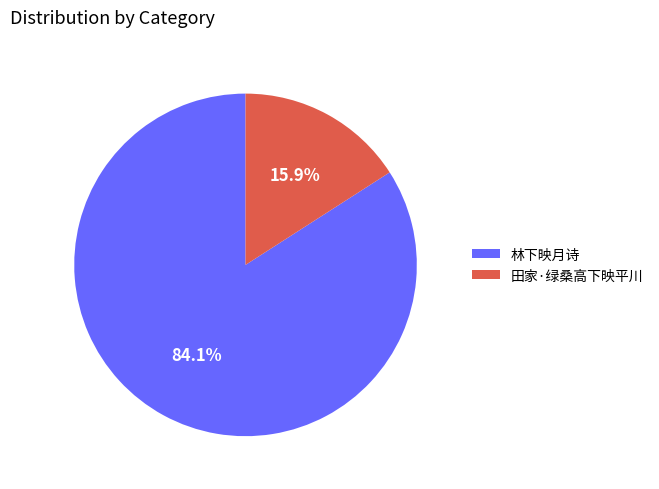

To the nearest percent, what is the difference between the largest and smallest slice percentages?

68%